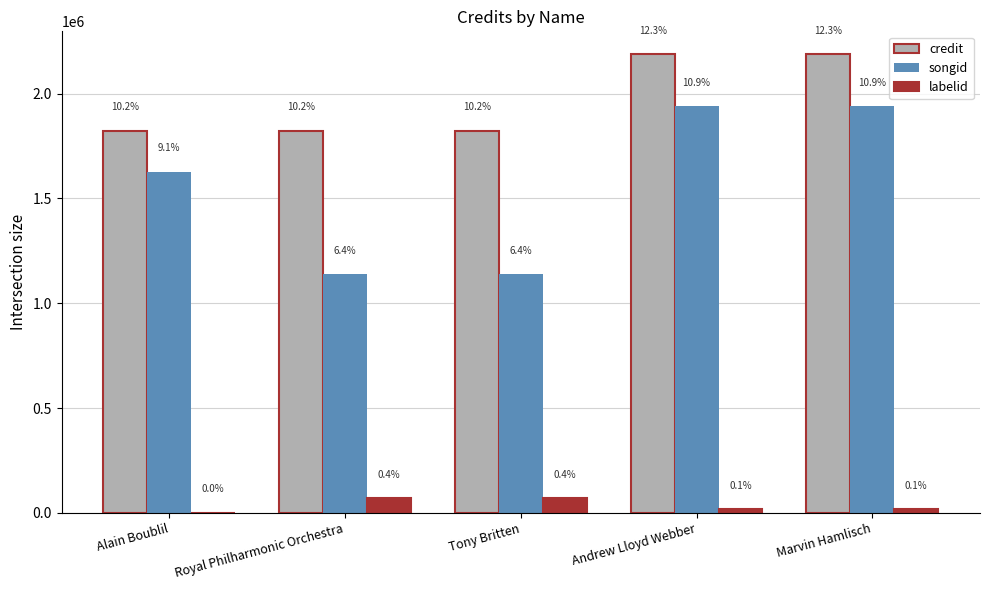

Are the bars grouped side by side (vs. stacked)?

Yes